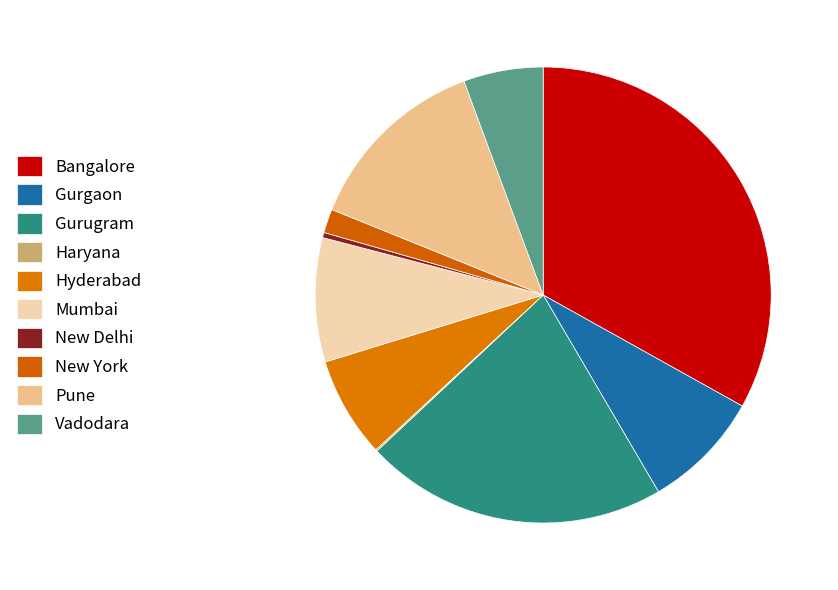

What percentage is the Gurugram slice, to the nearest percent?

21%